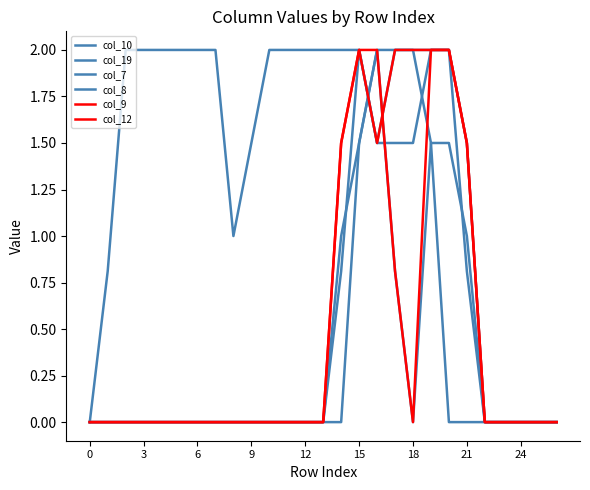

Which series has the largest range (max minus min)?

col_10